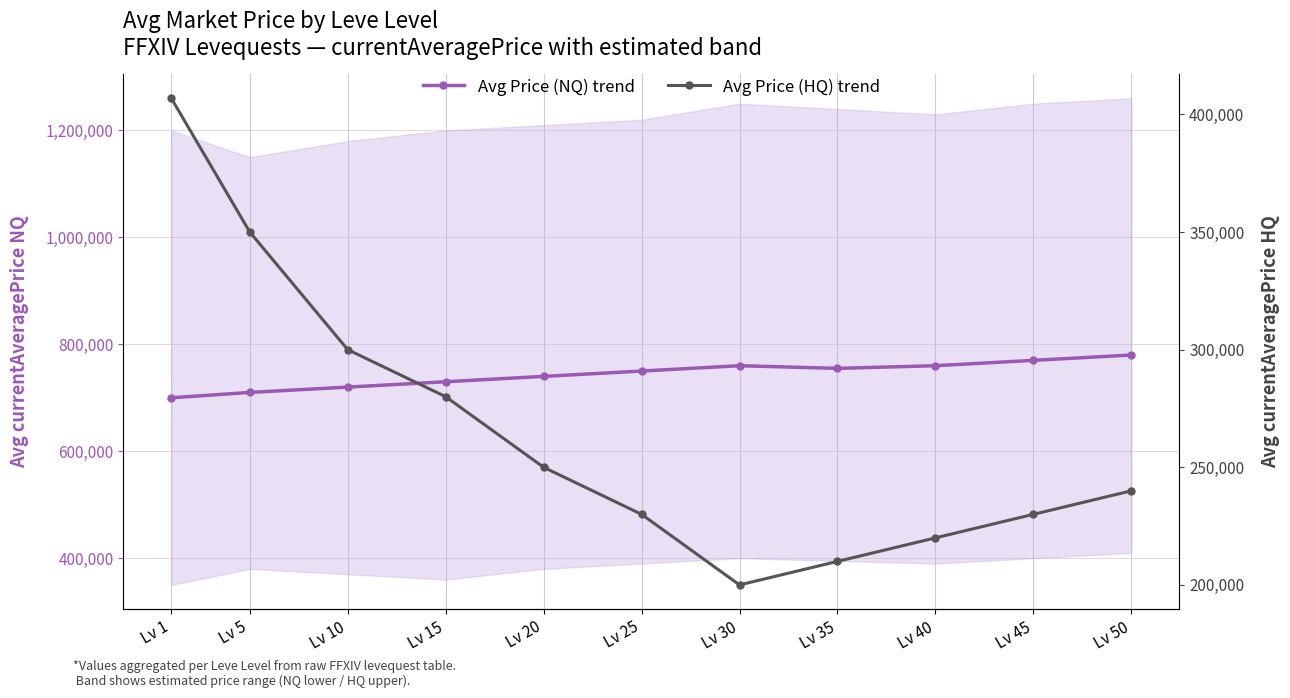

Reading left to right, transcribe all the data shown in this chart.

Avg Price (NQ) trend: Lv 1=700000	Lv 5=710000	Lv 10=720000	Lv 15=730000	Lv 20=740000	Lv 25=750000	Lv 30=760000	Lv 35=755000	Lv 40=760000	Lv 45=770000	Lv 50=780000
Avg Price (HQ) trend: Lv 1=406790	Lv 5=350000	Lv 10=300000	Lv 15=280000	Lv 20=250000	Lv 25=230000	Lv 30=200000	Lv 35=210000	Lv 40=220000	Lv 45=230000	Lv 50=240000